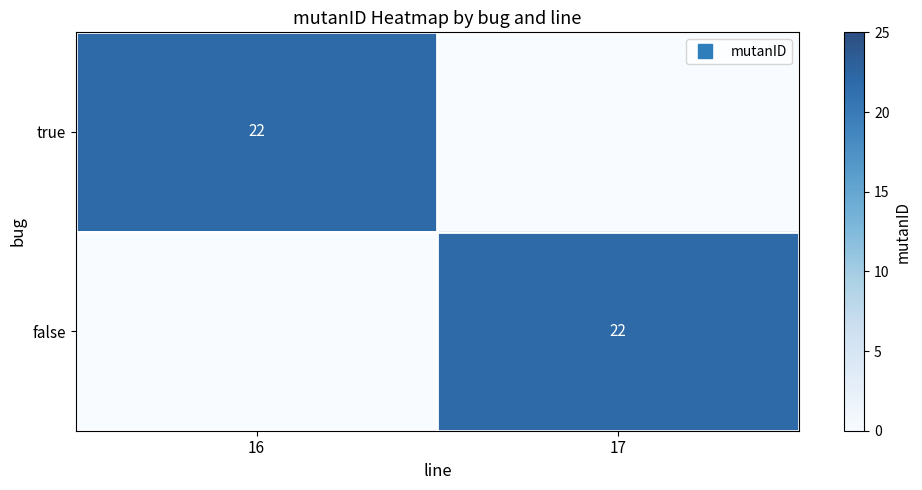

Rank the series at 17 from highest to lowest value.

false, true